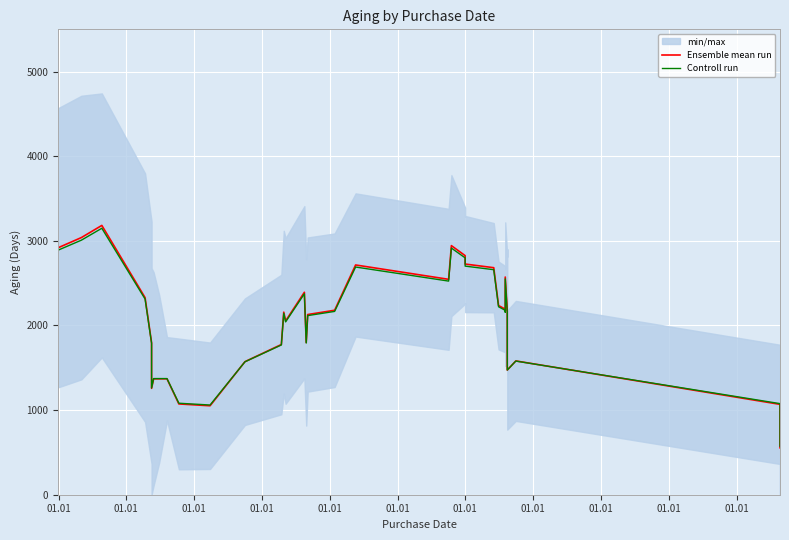

What is the maximum value for Ensemble mean run?

3182.6